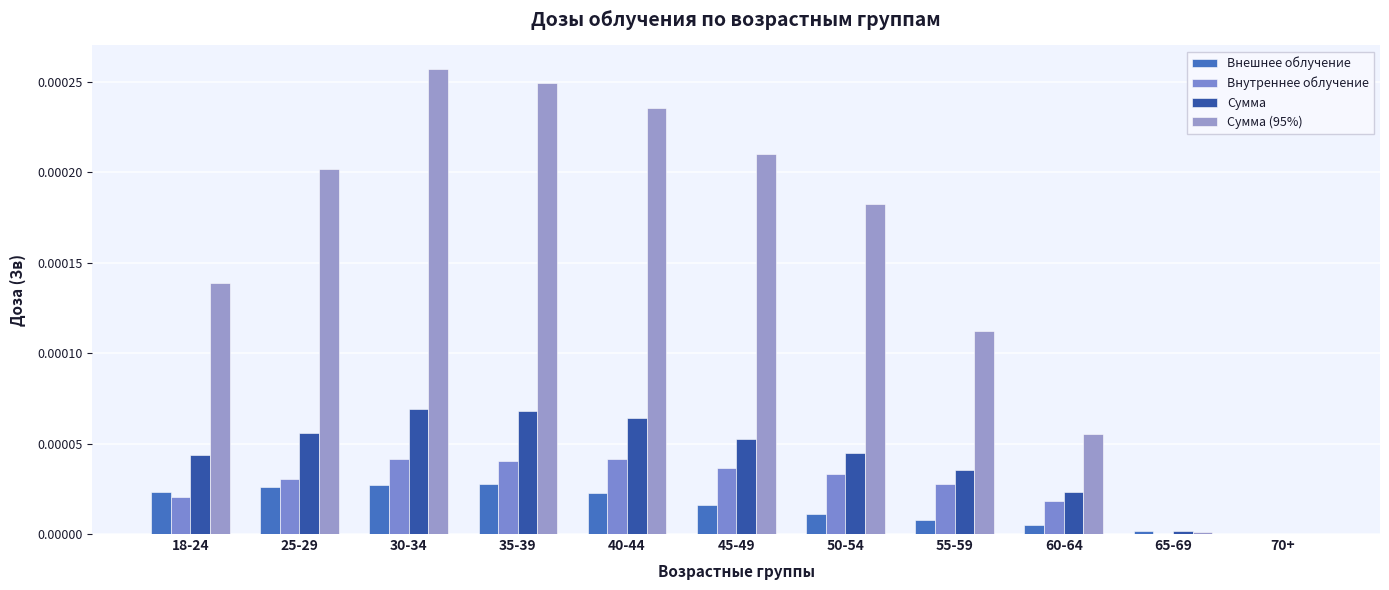

How many series are shown in this chart?

4